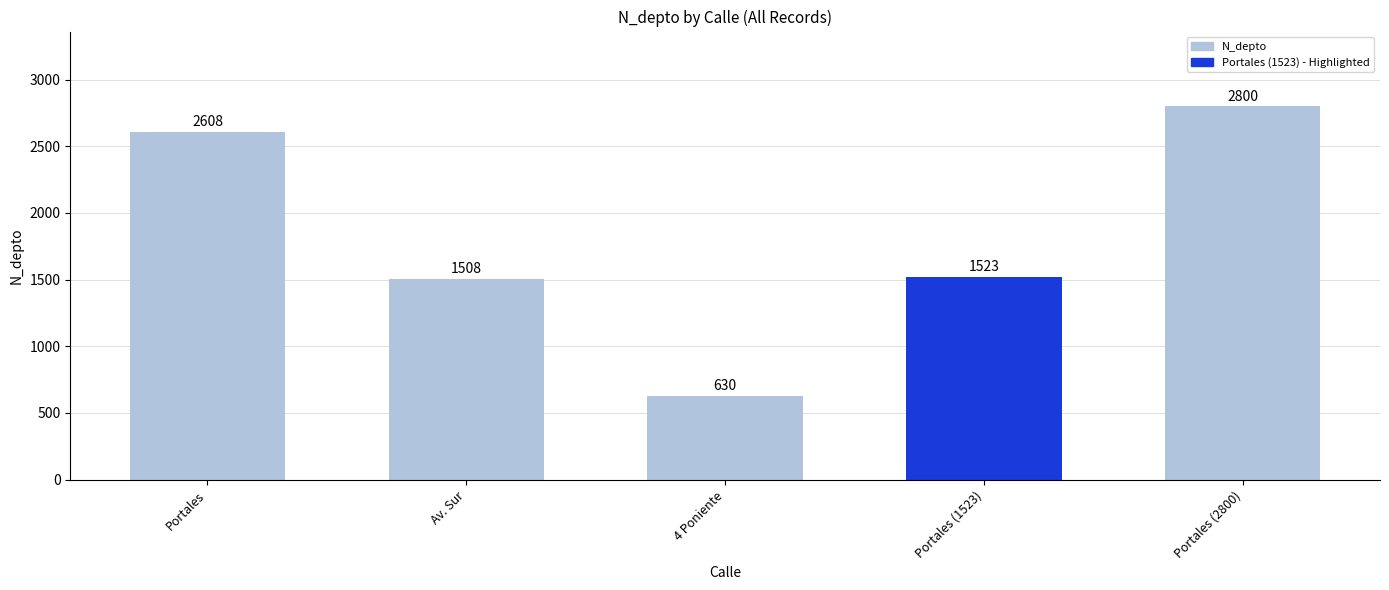

Which label corresponds to the largest value in the chart?

Portales (2800)